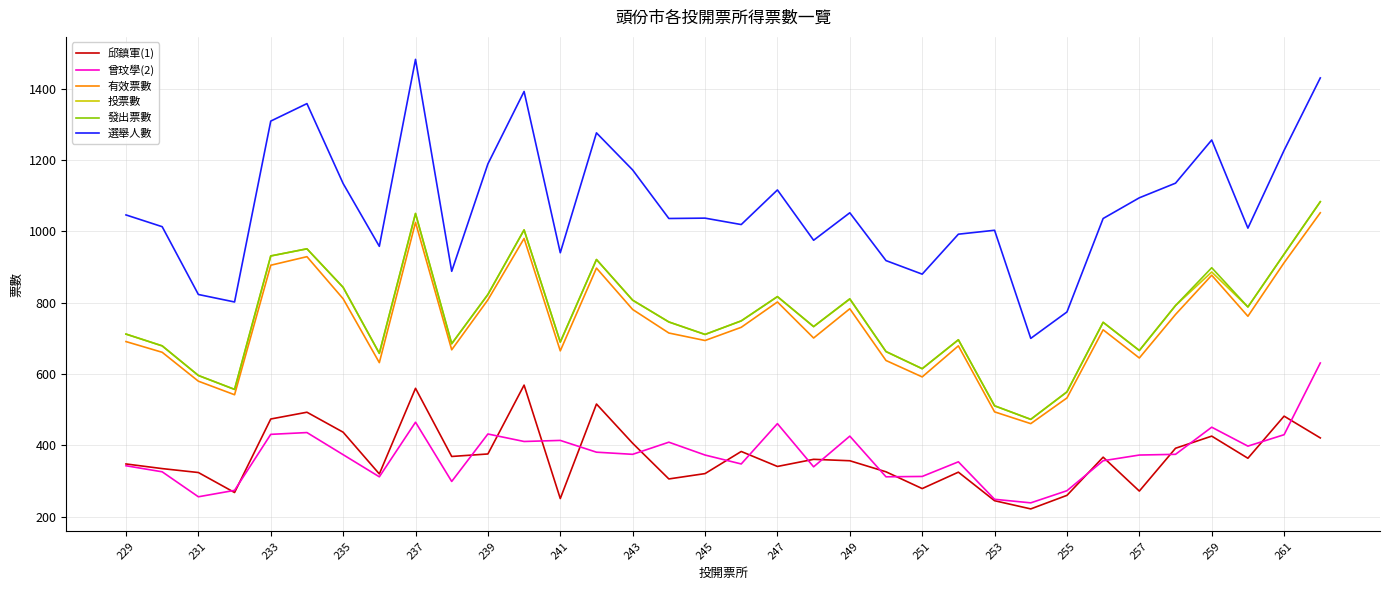

Does the chart display data point markers on the line(s)?

No